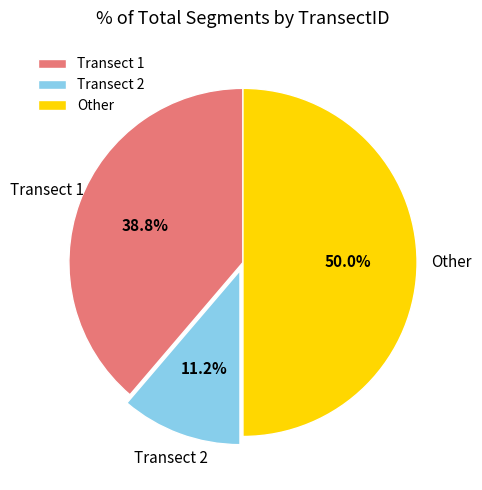

Combined, do Other and Transect 2 account for over 50%?

Yes